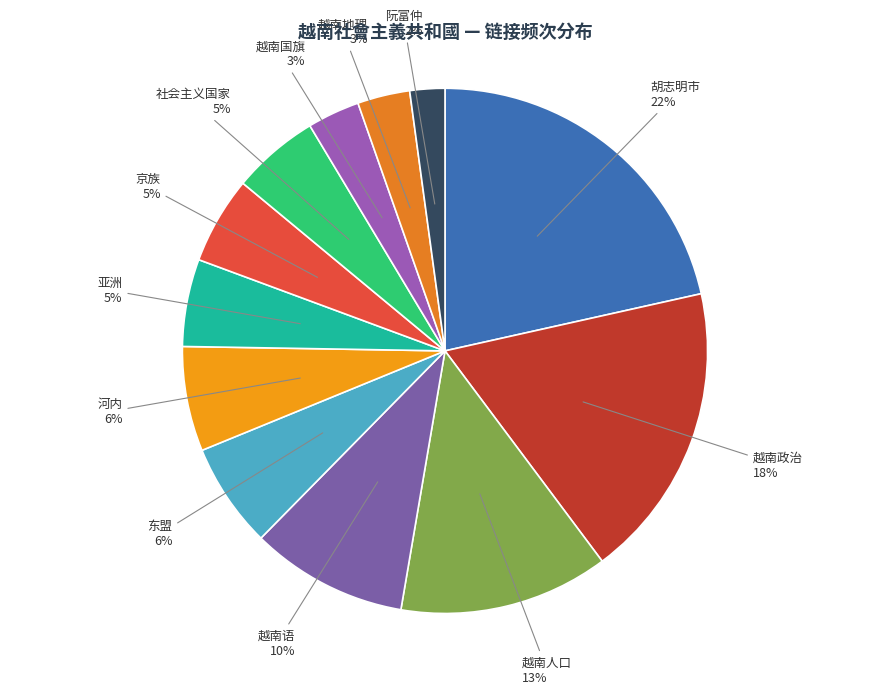

Does 阮富仲 represent more than half of the total?

No